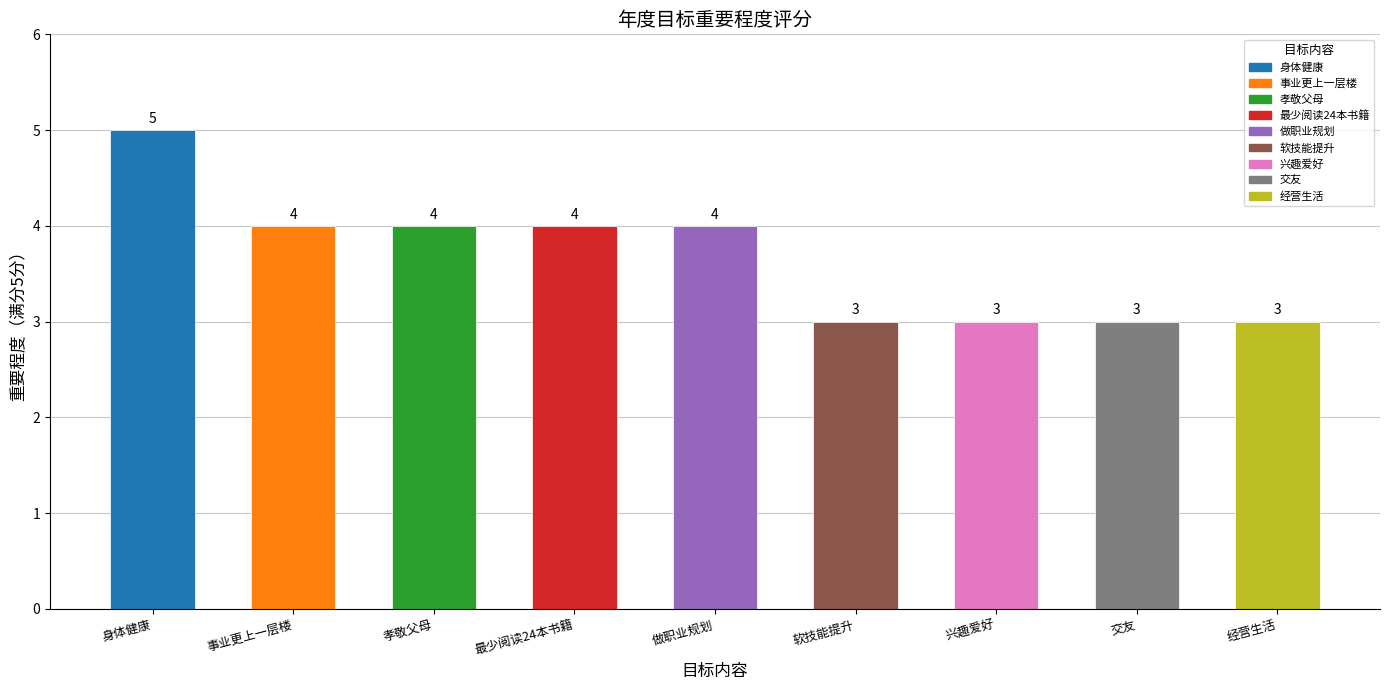

Where does the data first go above 4?

身体健康